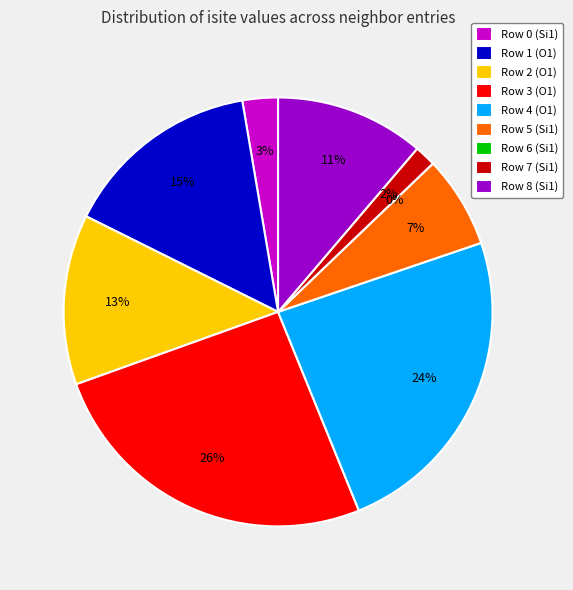

To the nearest percent, what is the difference between the Row 3 (O1) and Row 1 (O1) slice percentages?

11%